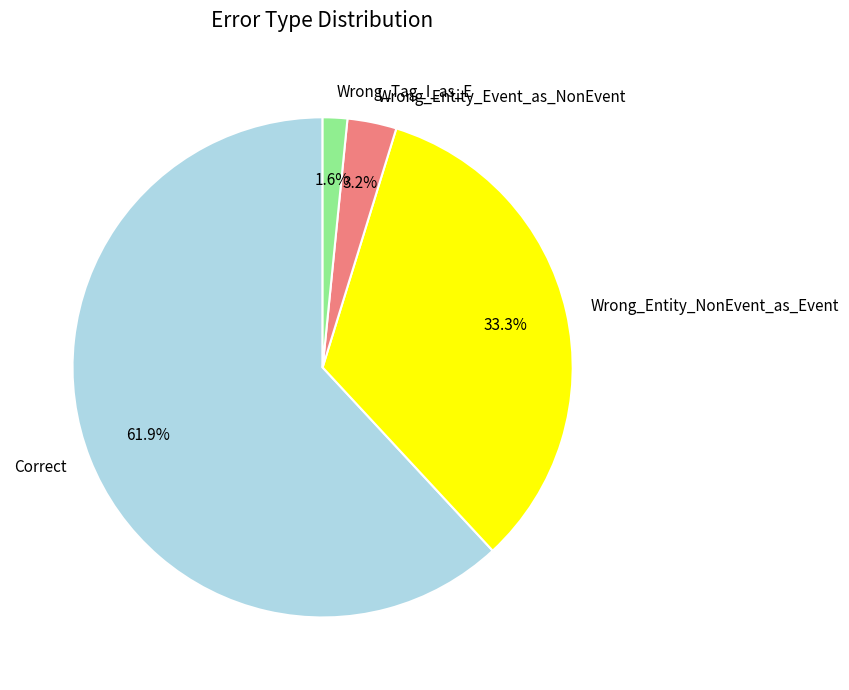

The Wrong_Entity_NonEvent_as_Event slice represents 33% of the pie. True or false?

True